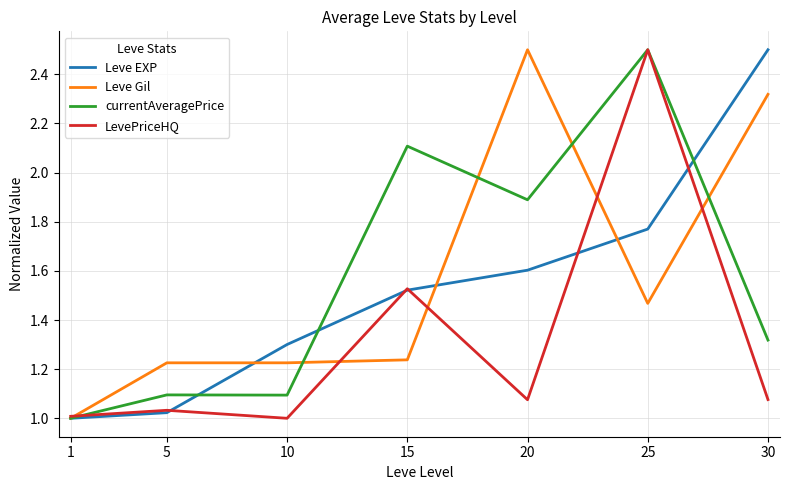

Is it true that currentAveragePrice equals 1.3 at 30?

True